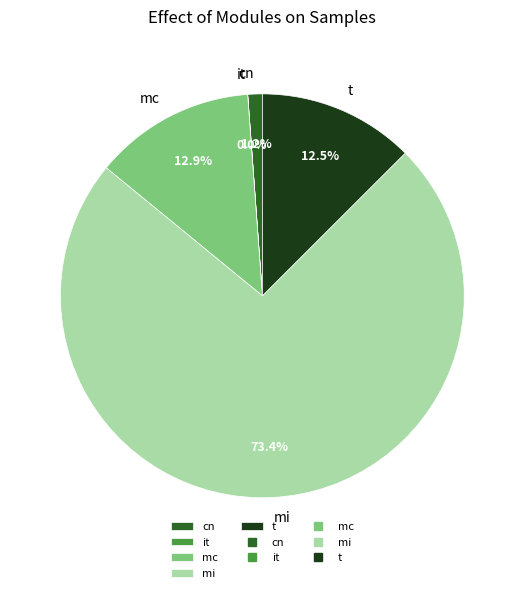

Between cn and mi, which is larger?

mi